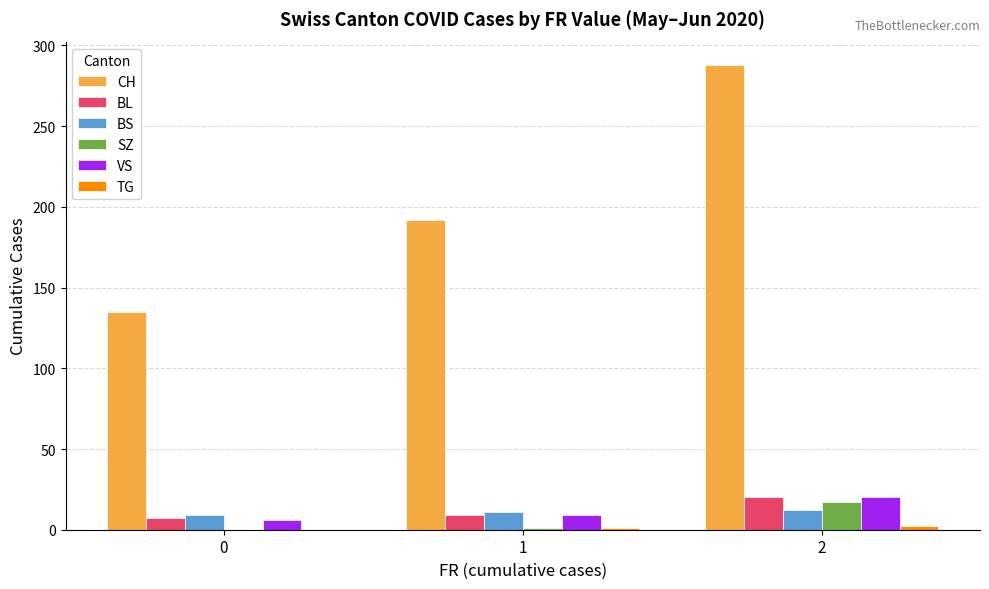

Between 0 and 2, which series saw the biggest shift?

CH